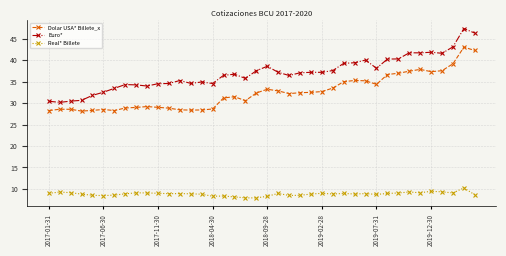

List the series in order of their overall mean, lowest first.

Real* Billete, Dolar USA* Billete_x, Euro*